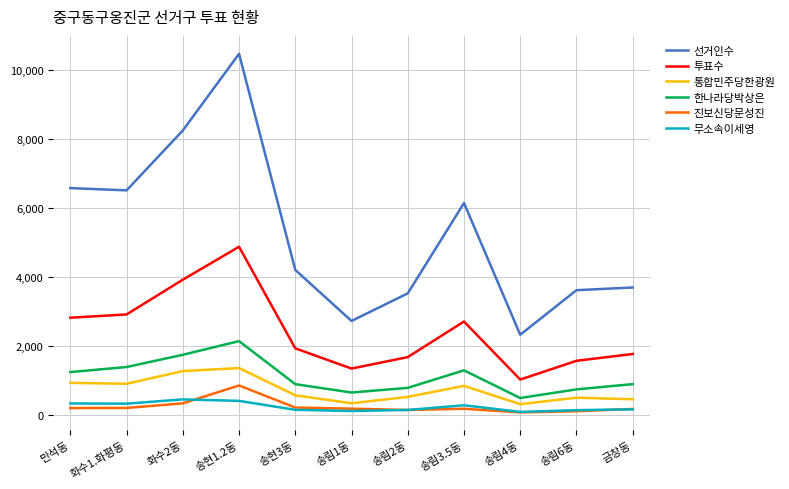

True or false: 투표수 and 진보신당문성진 cross at least once.

False